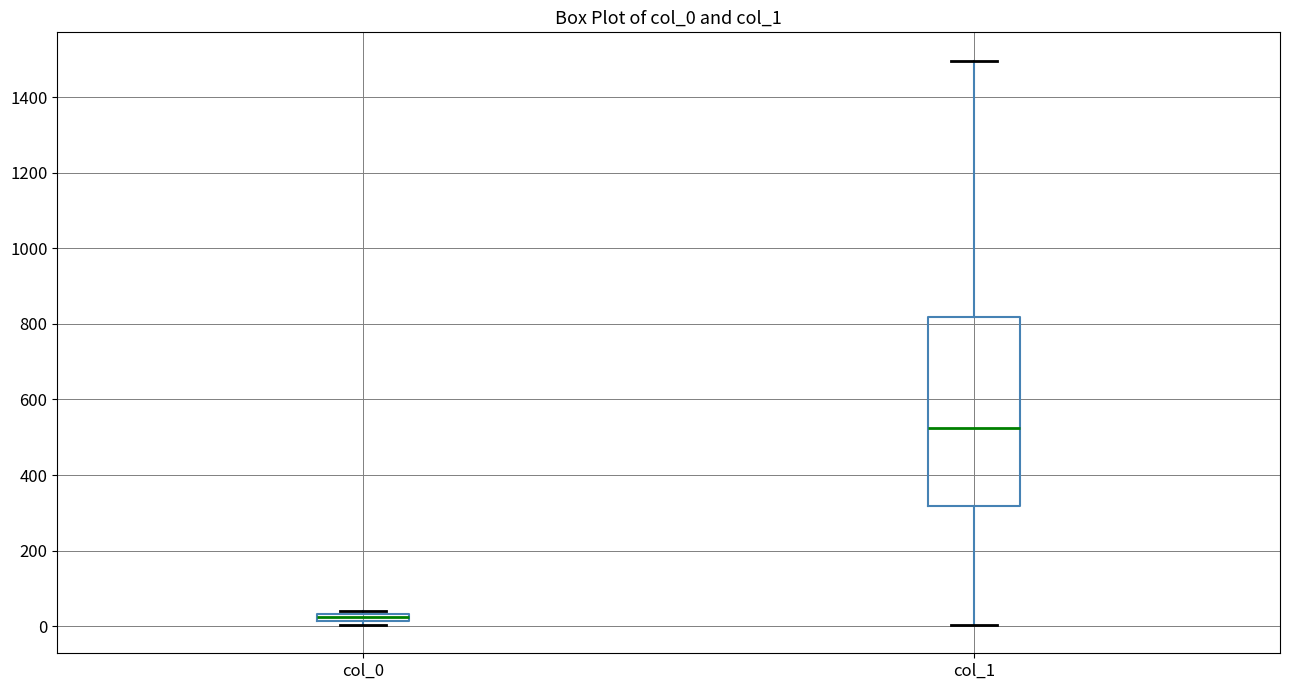

Which box is the tallest, from its lower edge to its upper edge?

col_1